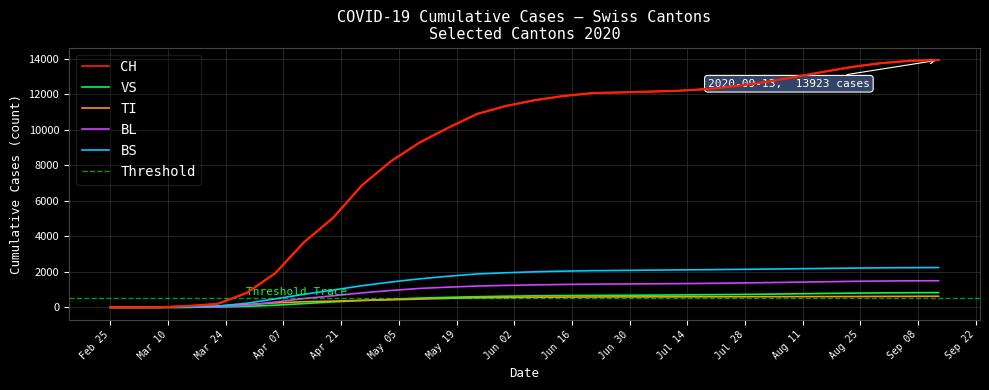

How many data points does each series have?

30